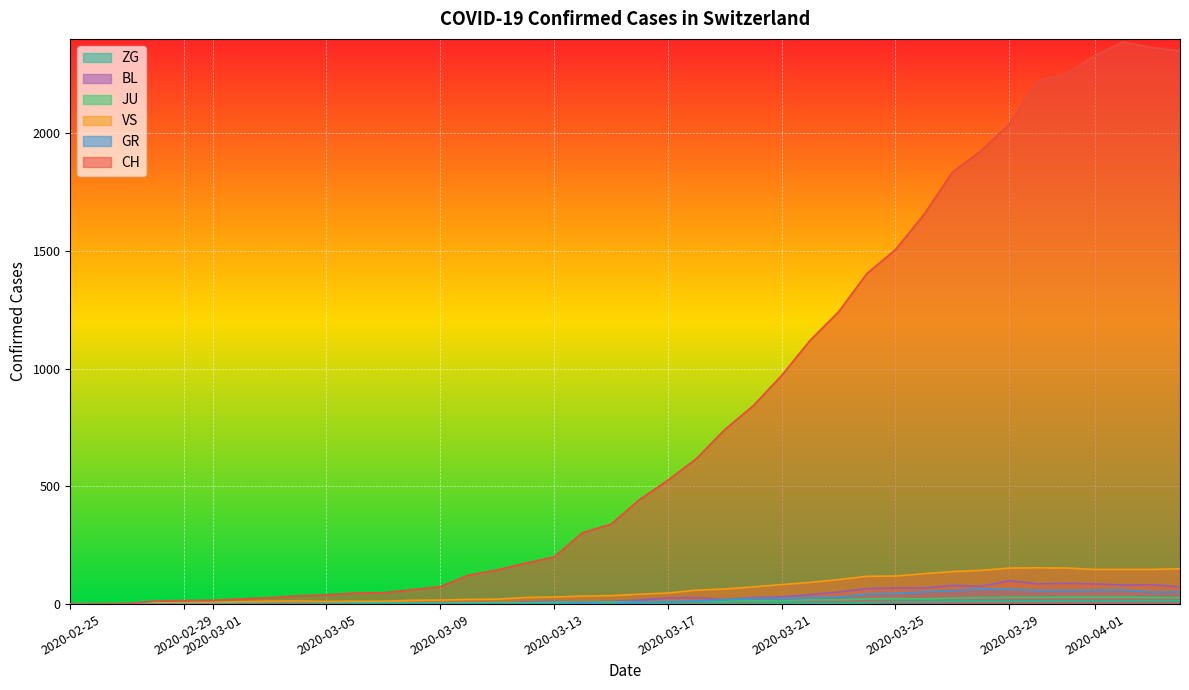

Which series has the largest range (max minus min)?

CH